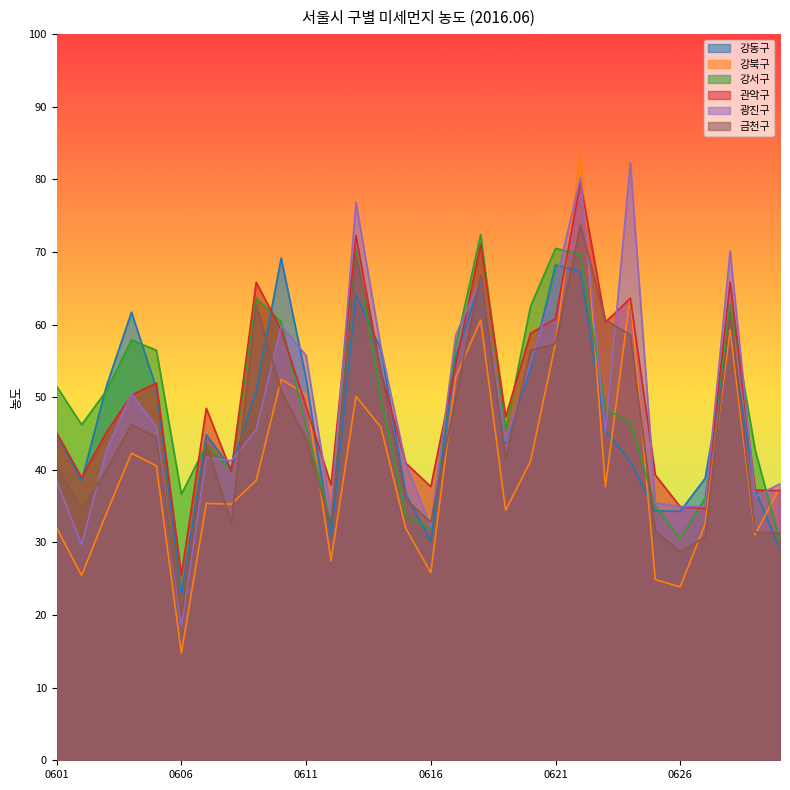

Is the value of 관악구 at 20160627 greater than the value of 강북구 at 20160602?

Yes